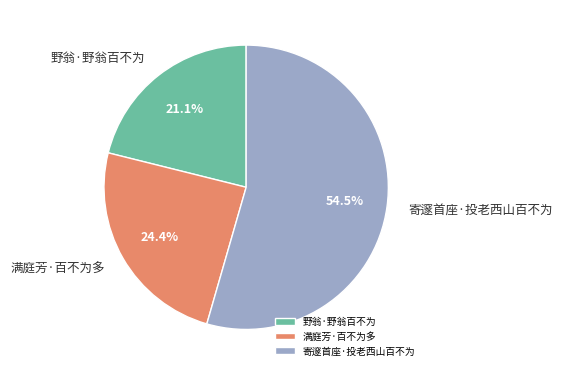

How many segments does this pie chart have?

3